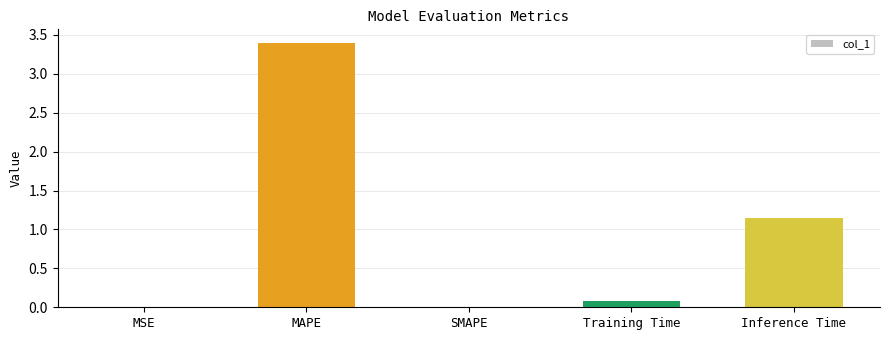

Are the bars horizontal?

No